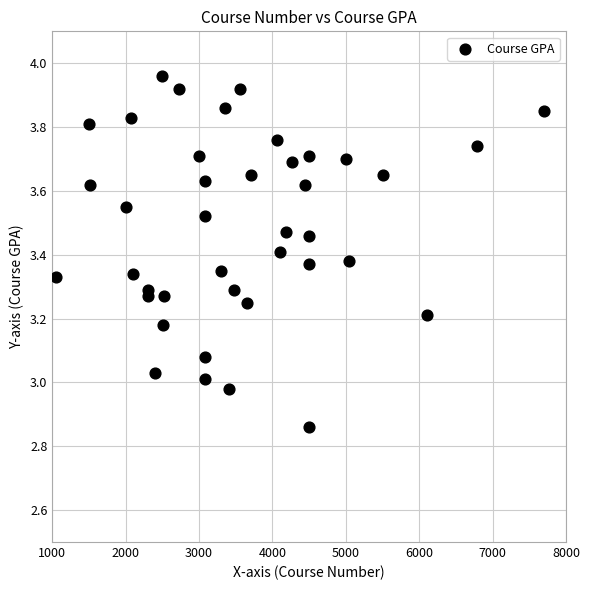

What is the range of Y values (max minus min)?

1.1